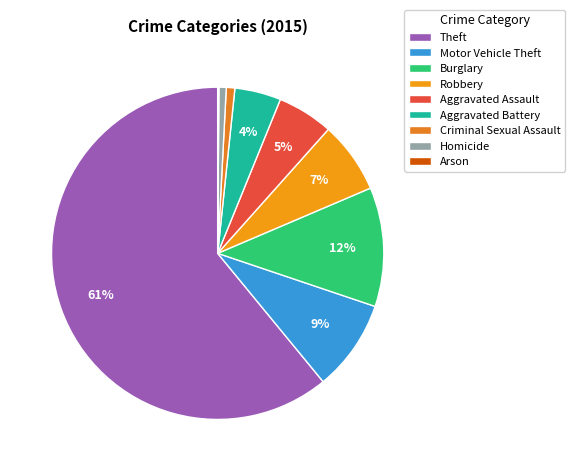

To the nearest percent, what percentage of the pie is Criminal Sexual Assault?

1%